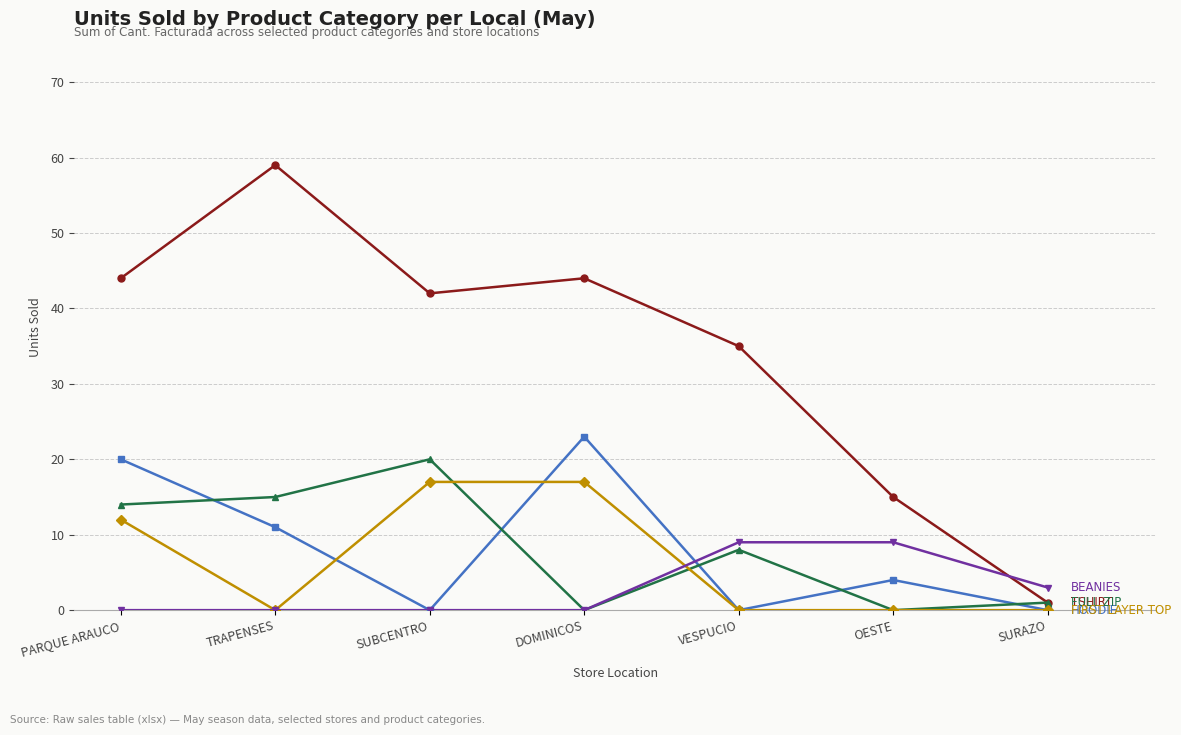

What is the spread (max minus min) of values at OESTE?

15